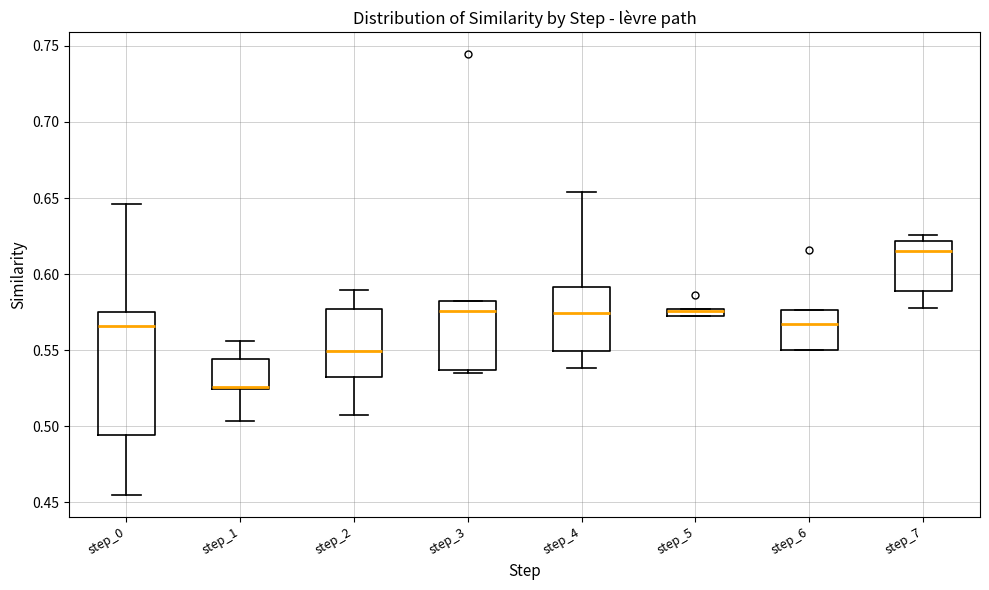

Which box's median line is the lowest?

step_1